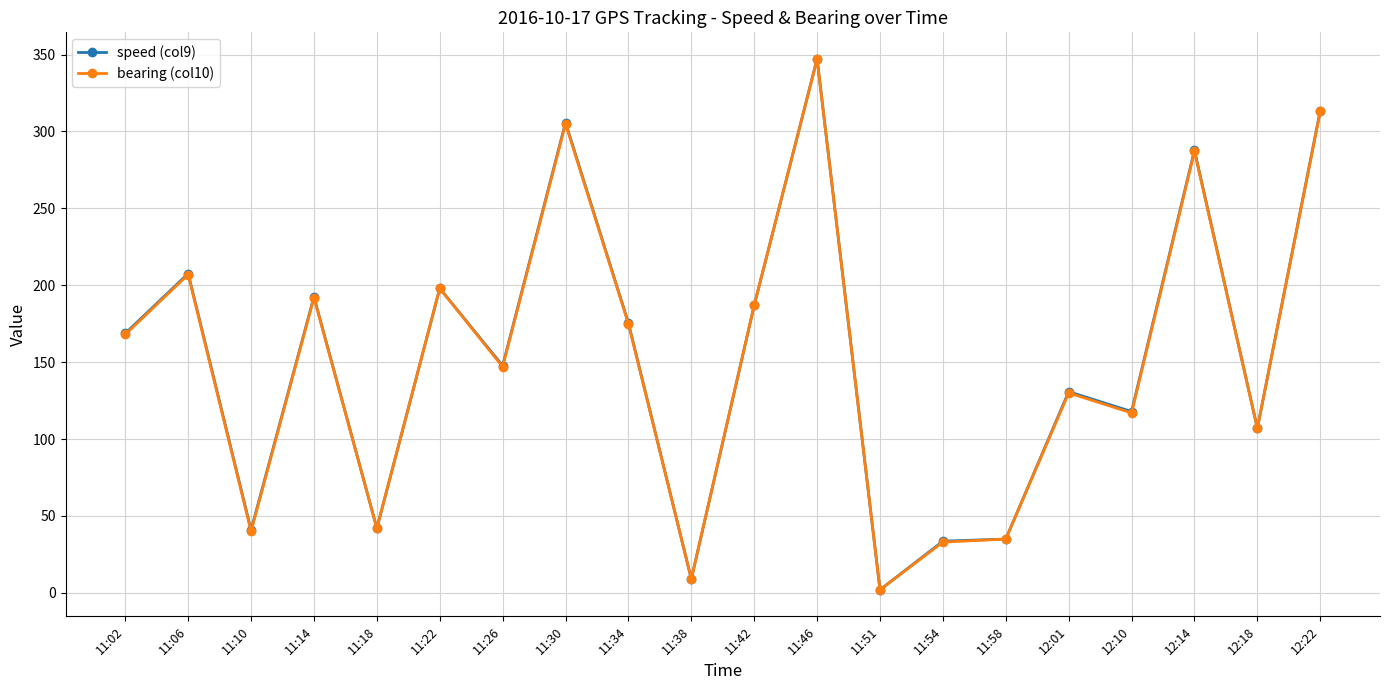

True or false: speed (col9) has more than 1 interior local peaks.

True